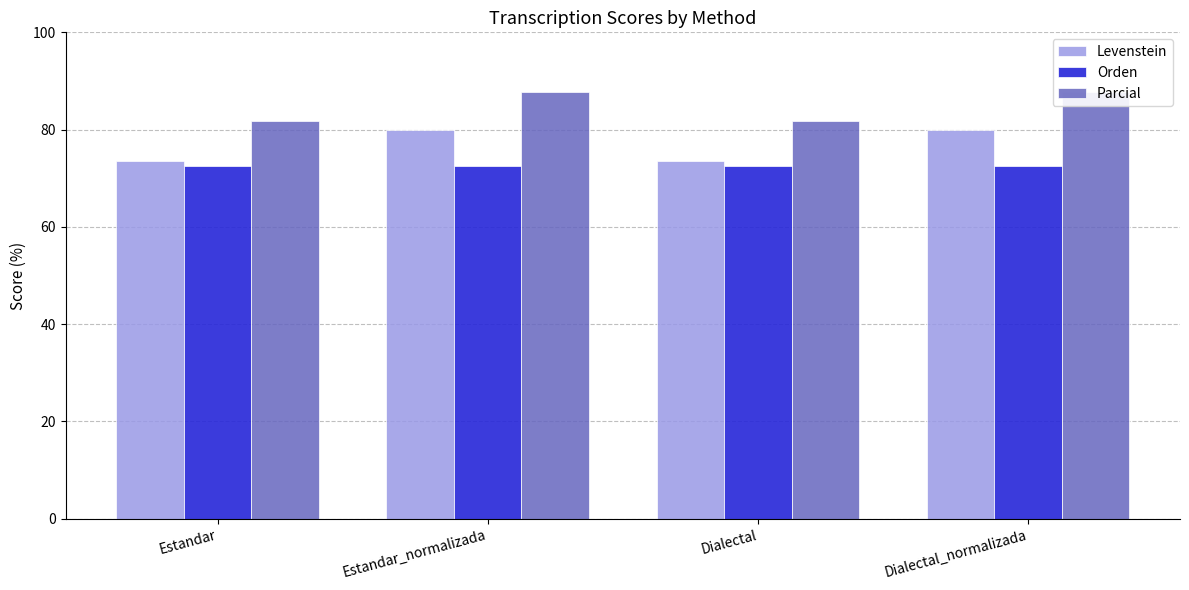

How many distinct data groups are displayed?

3